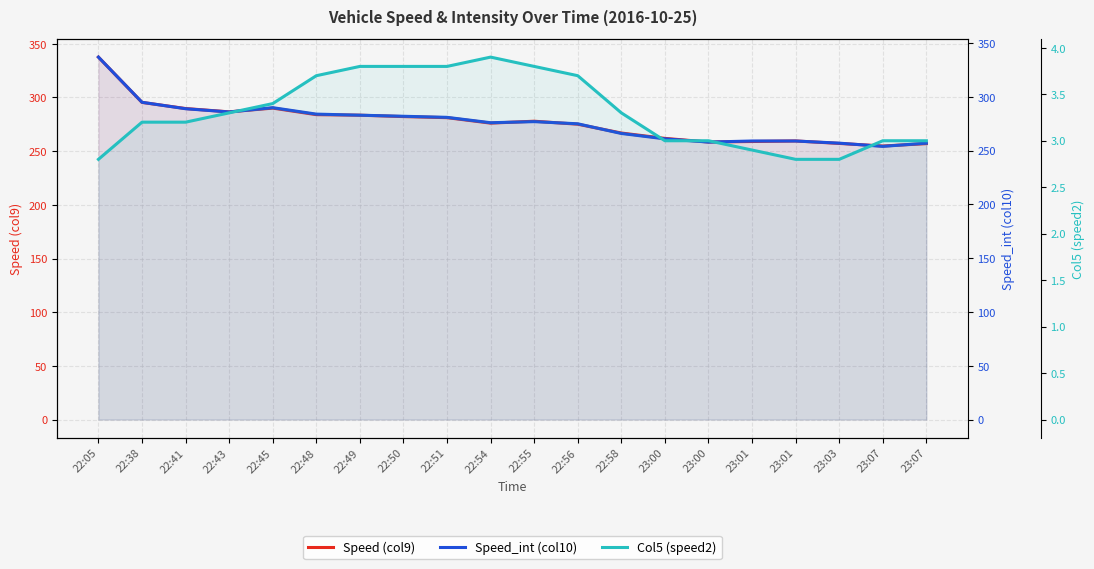

Reading left to right, extract all data points from this chart.

Speed (col9): 22:05=337.6	22:38=295.4	22:41=289.7	22:43=286.6	22:45=290.1	22:48=284.0	22:49=283.5	22:50=282.2	22:51=281.2	22:54=276.1	22:55=277.9	22:56=275.1	22:58=266.9	23:00=261.9	23:00=258.5	23:01=259.0	23:01=259.5	23:03=257.2	23:07=254.8	23:07=257.0
Speed_int (col10): 22:05=337.0	22:38=295.0	22:41=289.0	22:43=286.0	22:45=290.0	22:48=284.0	22:49=283.0	22:50=282.0	22:51=281.0	22:54=276.0	22:55=277.0	22:56=275.0	22:58=266.0	23:00=261.0	23:00=258.0	23:01=259.0	23:01=259.0	23:03=257.0	23:07=254.0	23:07=257.0
Col5 (speed2): 22:05=2.8	22:38=3.2	22:41=3.2	22:43=3.3	22:45=3.4	22:48=3.7	22:49=3.8	22:50=3.8	22:51=3.8	22:54=3.9	22:55=3.8	22:56=3.7	22:58=3.3	23:00=3.0	23:00=3.0	23:01=2.9	23:01=2.8	23:03=2.8	23:07=3.0	23:07=3.0